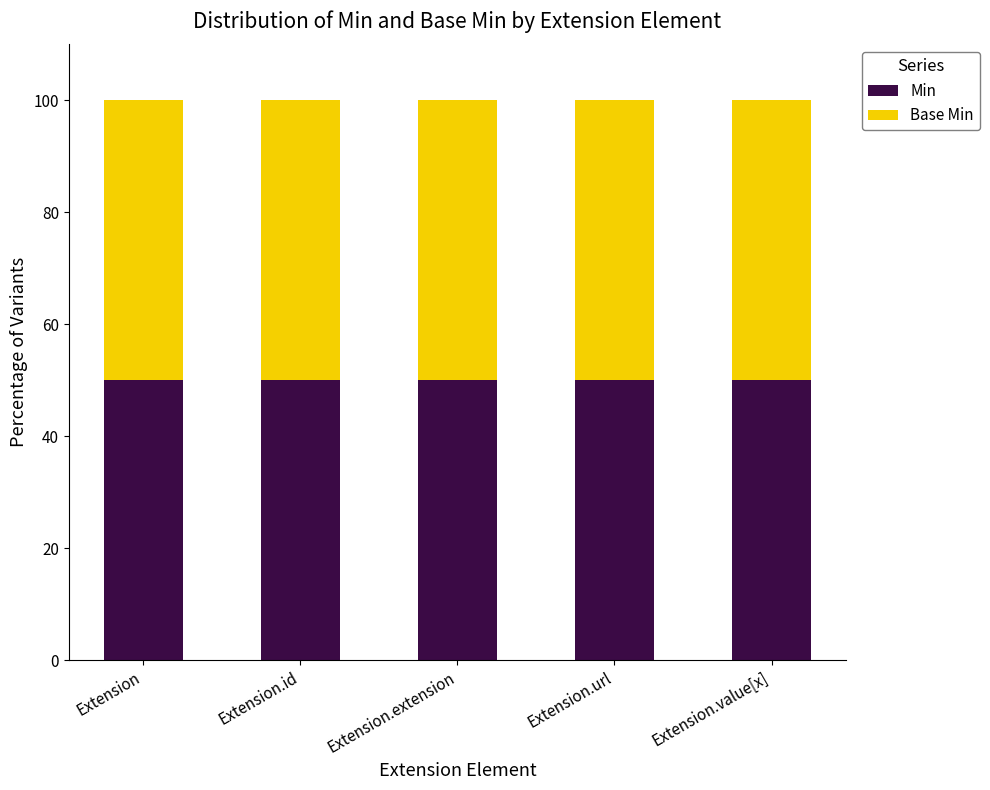

The value of Min at Extension.value[x] is 0. True or false?

False